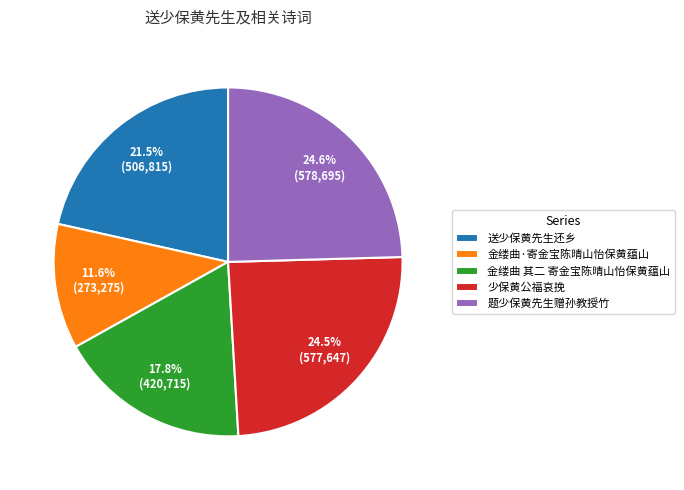

What is the total percentage of 少保黄公福哀挽 and 金缕曲·寄金宝陈晴山怡保黄蕴山?

36.1%